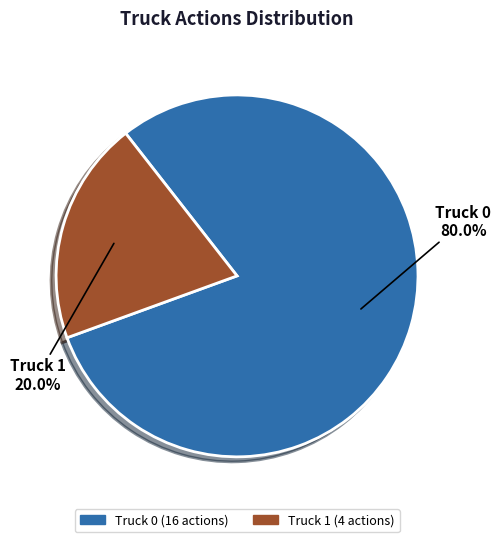

What is the ratio of the value at Truck 0 to the value at Truck 1?

4.0